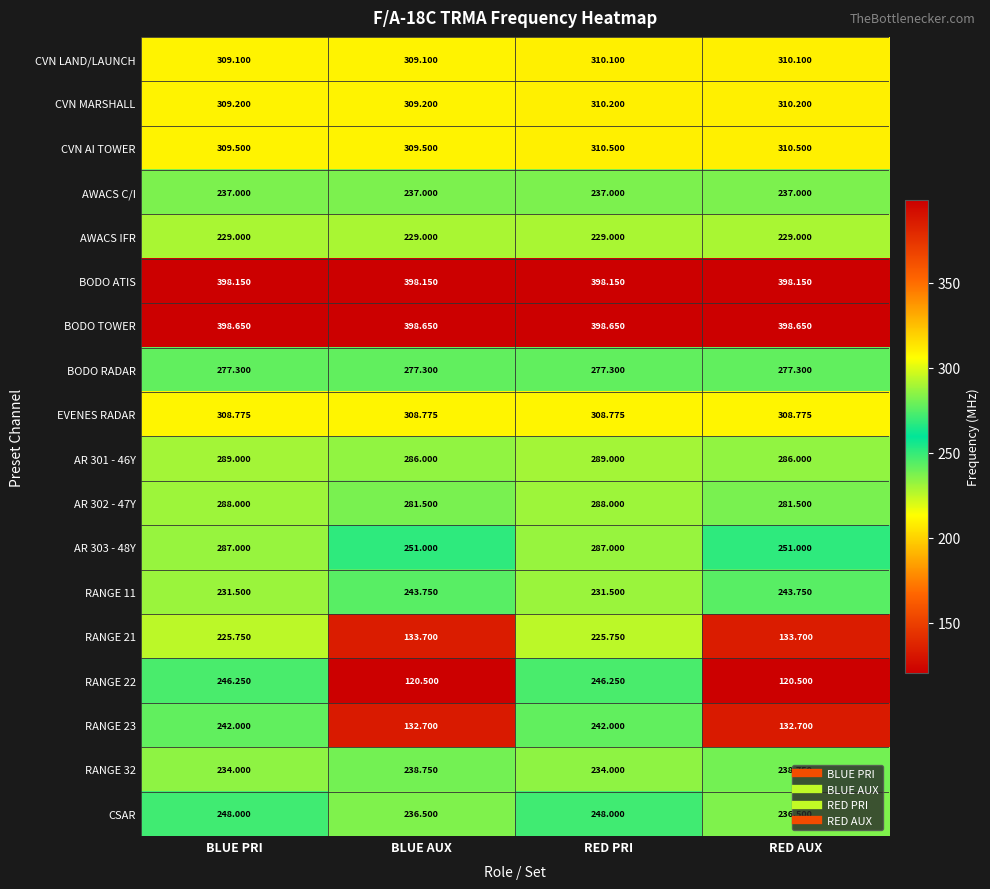

Which series has the largest total across all categories?

BODO TOWER